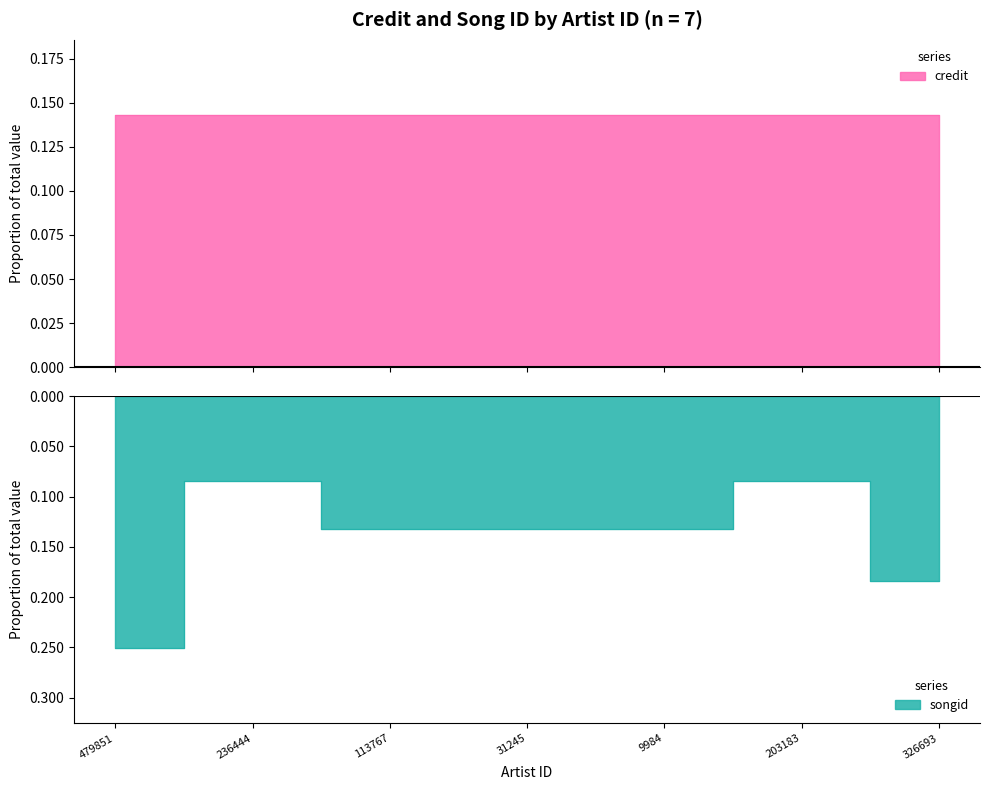

Rank the series at 203183 from lowest to highest value.

songid, credit